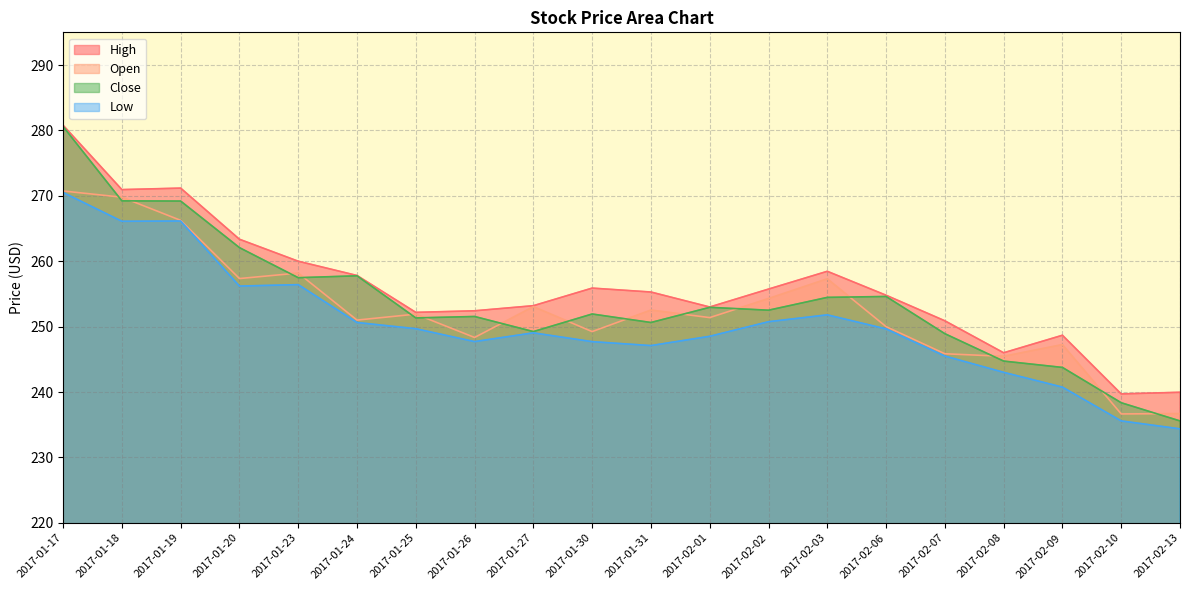

What is the difference between the maximum and minimum values in the Low series?

36.1